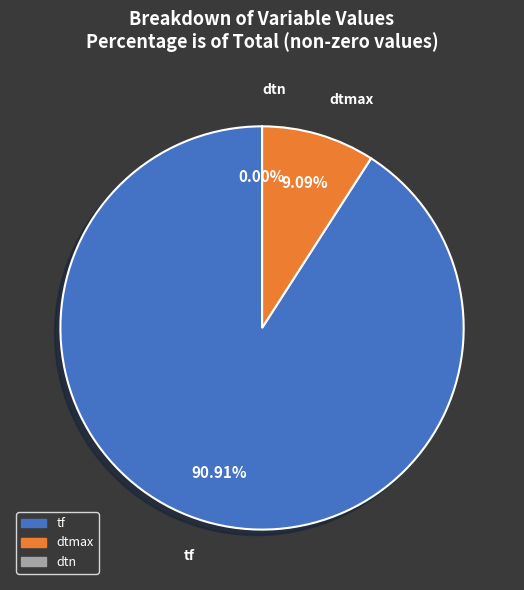

The dtn slice represents 0% of the pie. True or false?

True